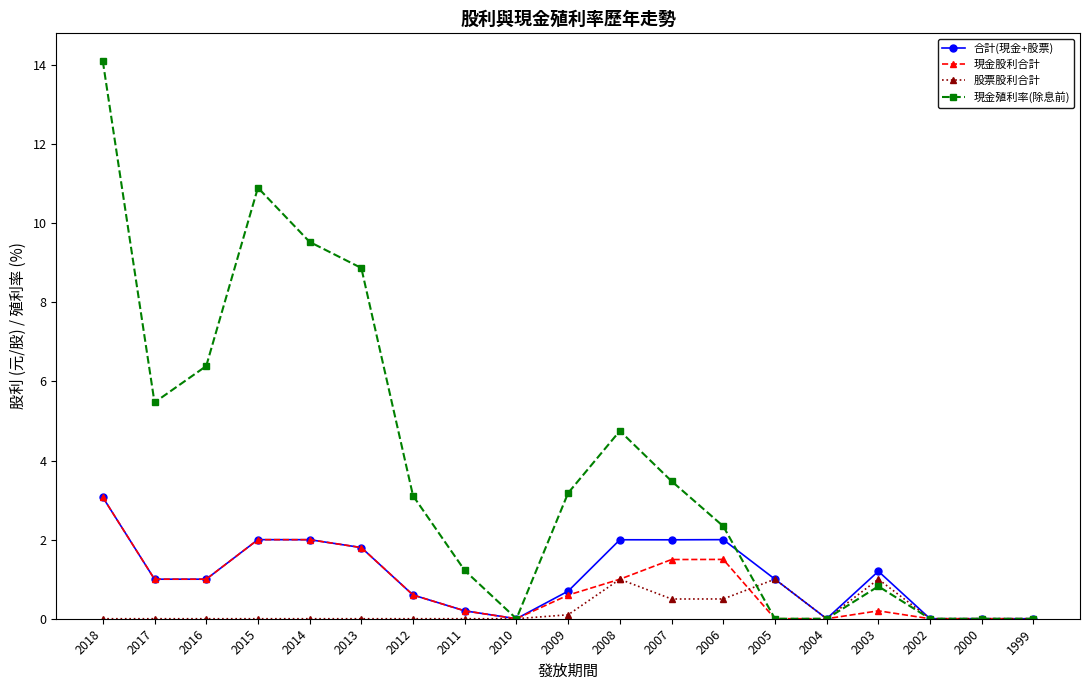

Which label corresponds to the largest value in the chart?

2018